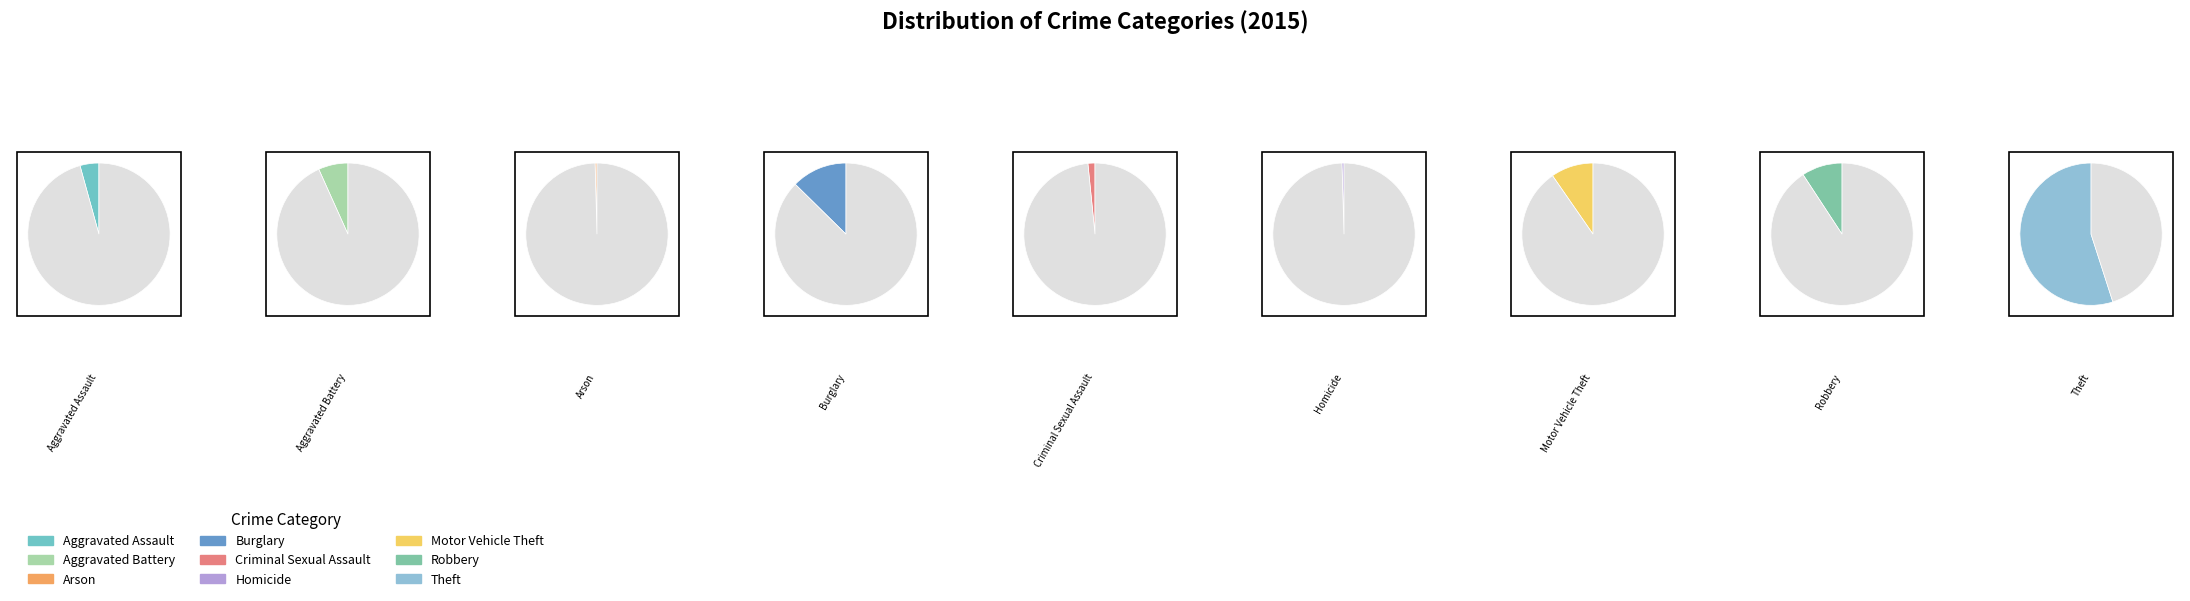

Which slice is the smallest?

Arson